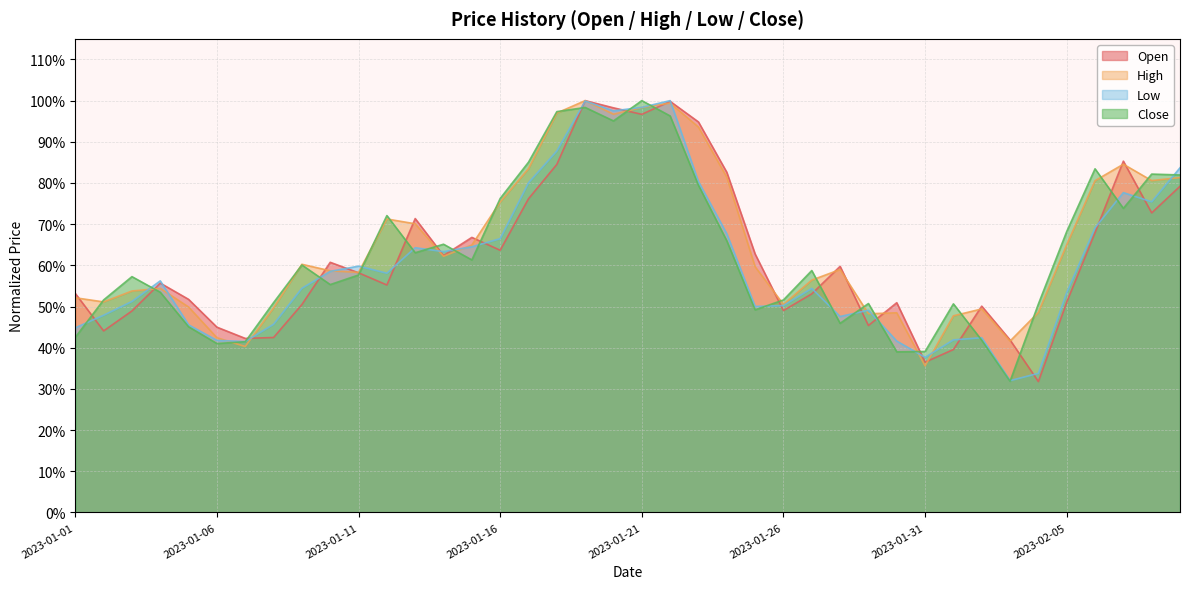

What is the difference between the second highest and minimum values in the Low series?

0.7